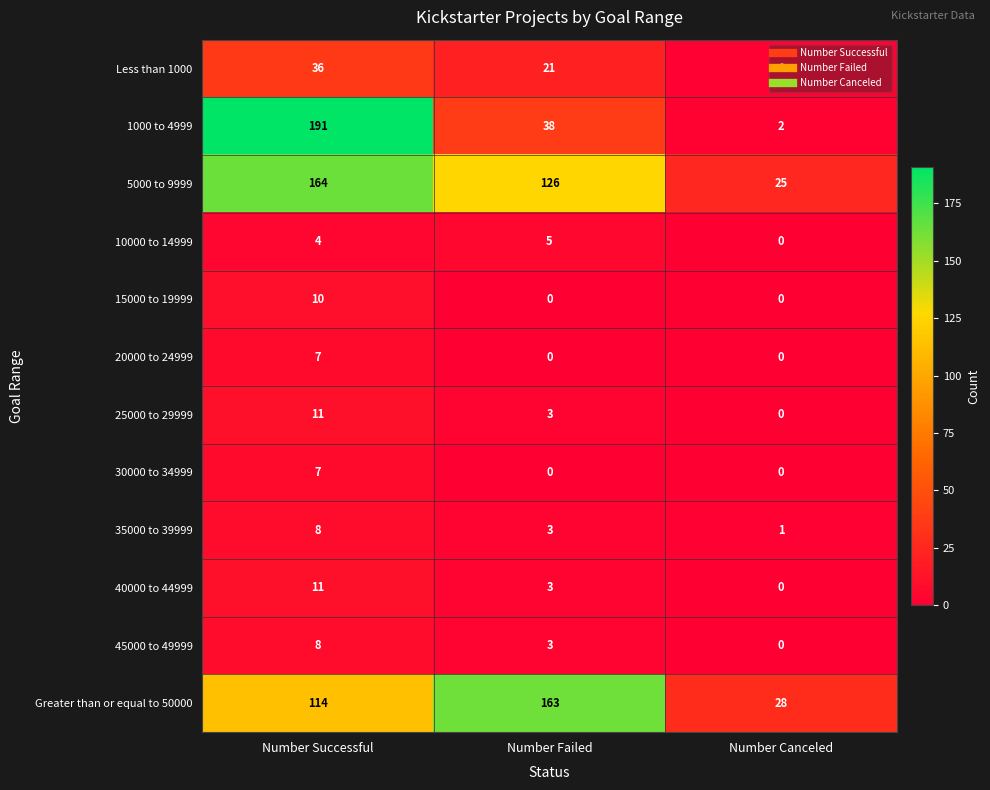

Which series has the largest total across all categories?

5000 to 9999